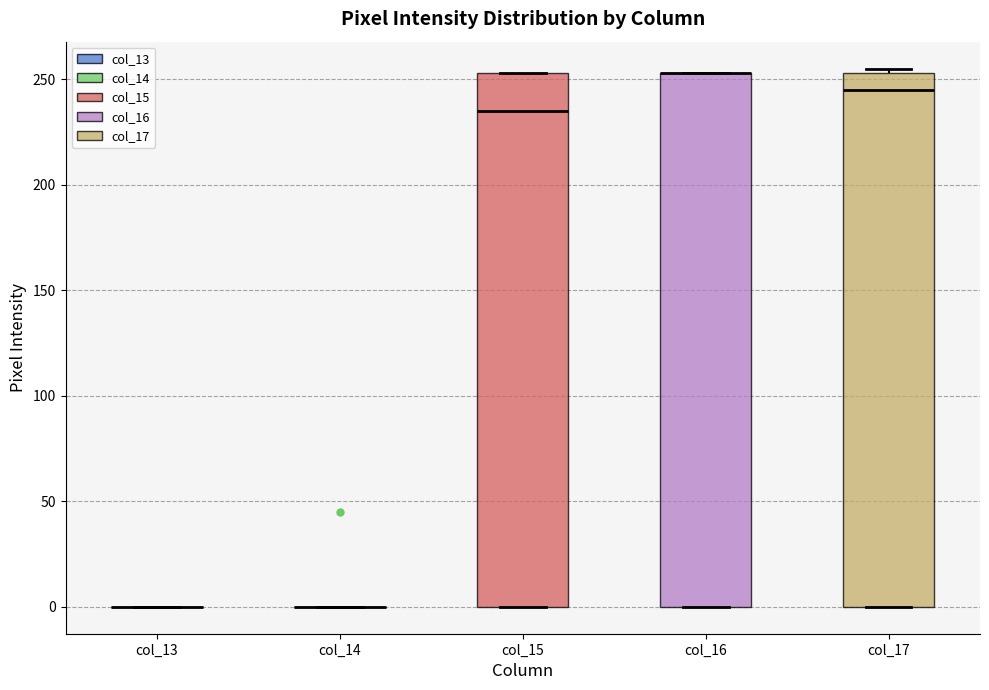

Where does the median line of the box for col_15 sit on the y-axis? The values are not printed on the chart, so give them approximately, as read against the axis.

235